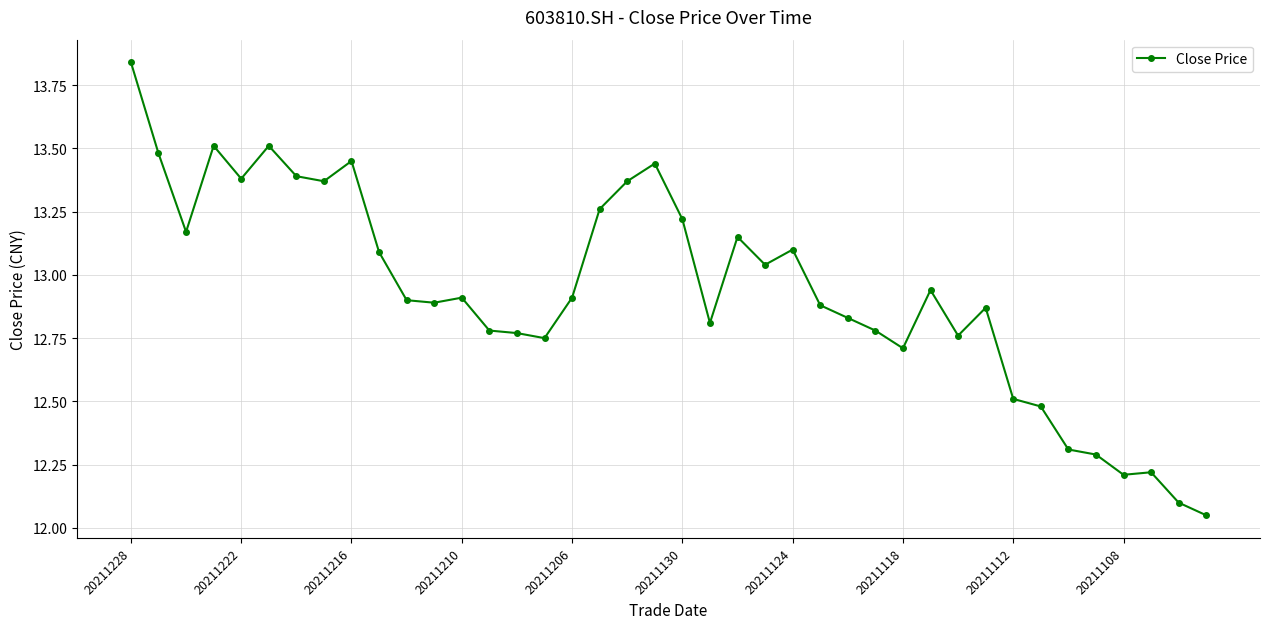

How many lines are shown in the chart?

1